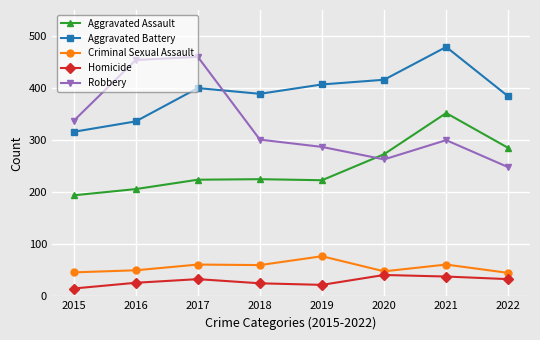

Is this an area chart (filled region under the line)?

No